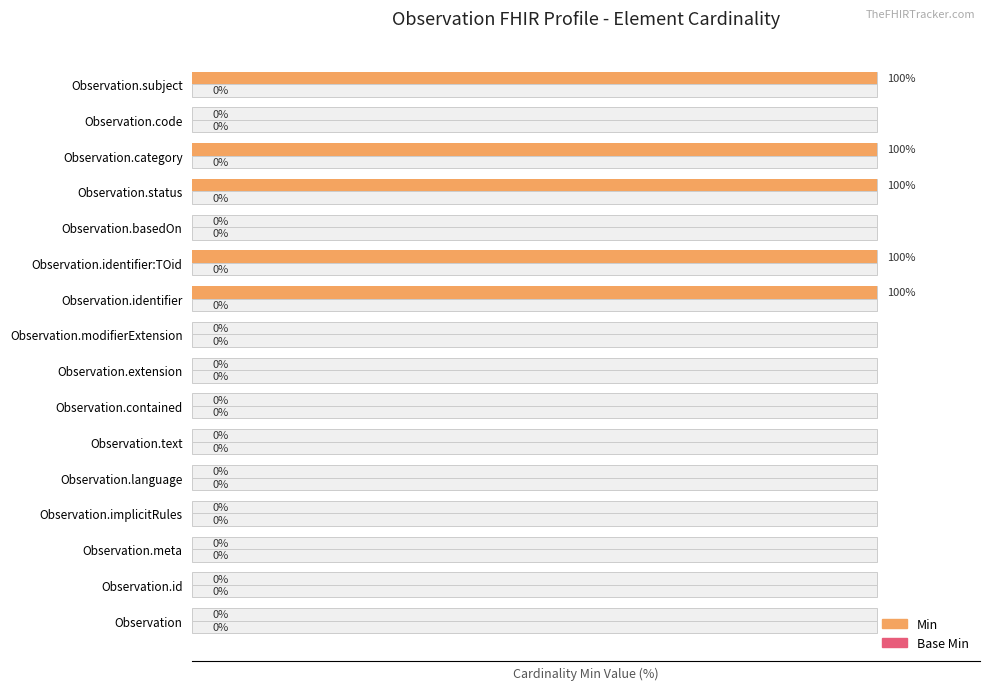

The value of Min at Observation.category is 100.0. True or false?

True